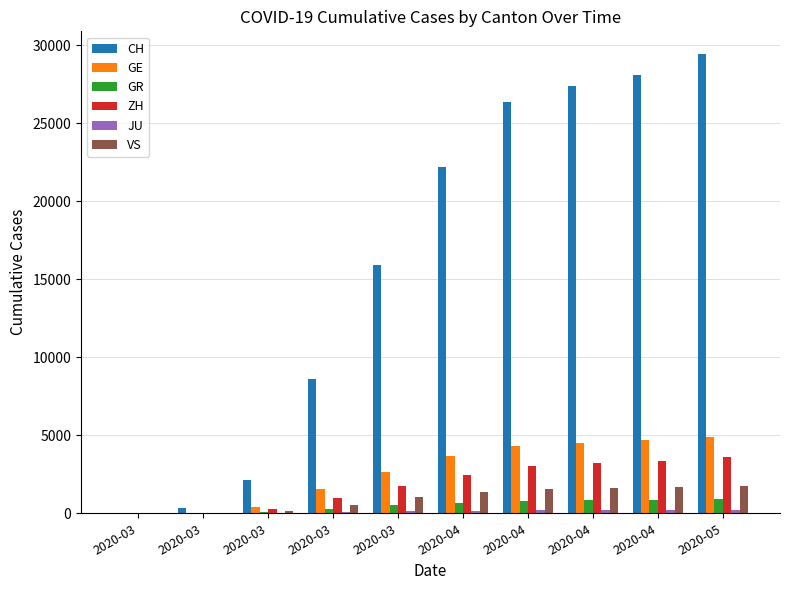

Where is JU nearest to the value 113?

2020-03